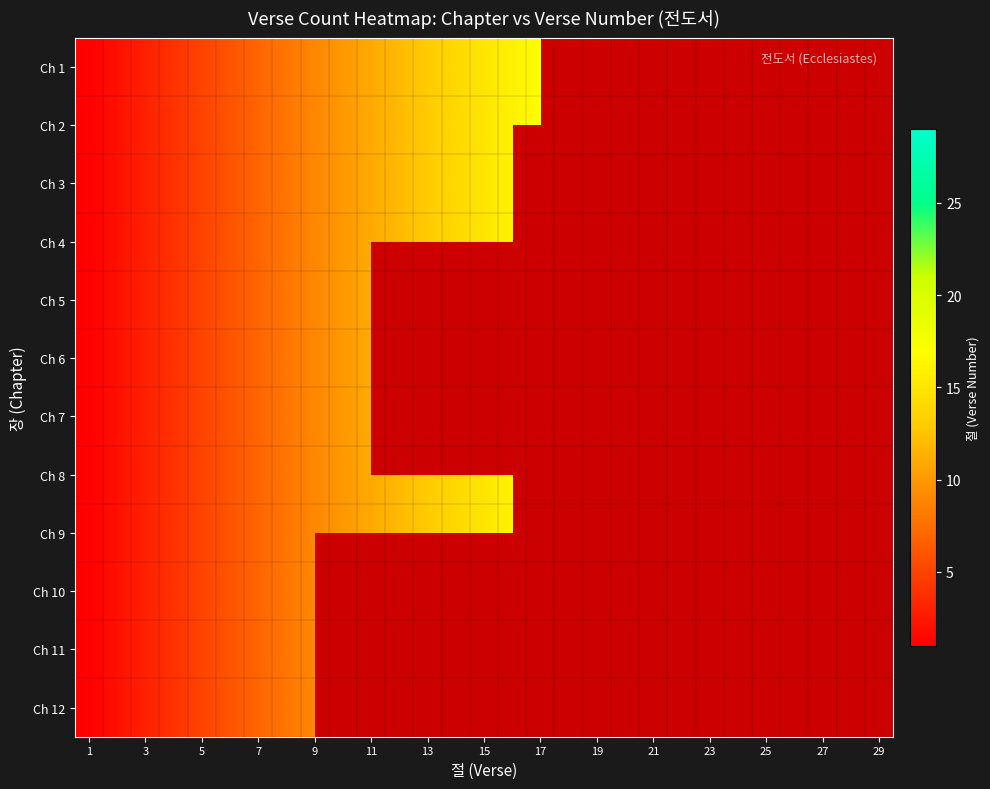

How many data points in Ch 4 are less than 15?

14